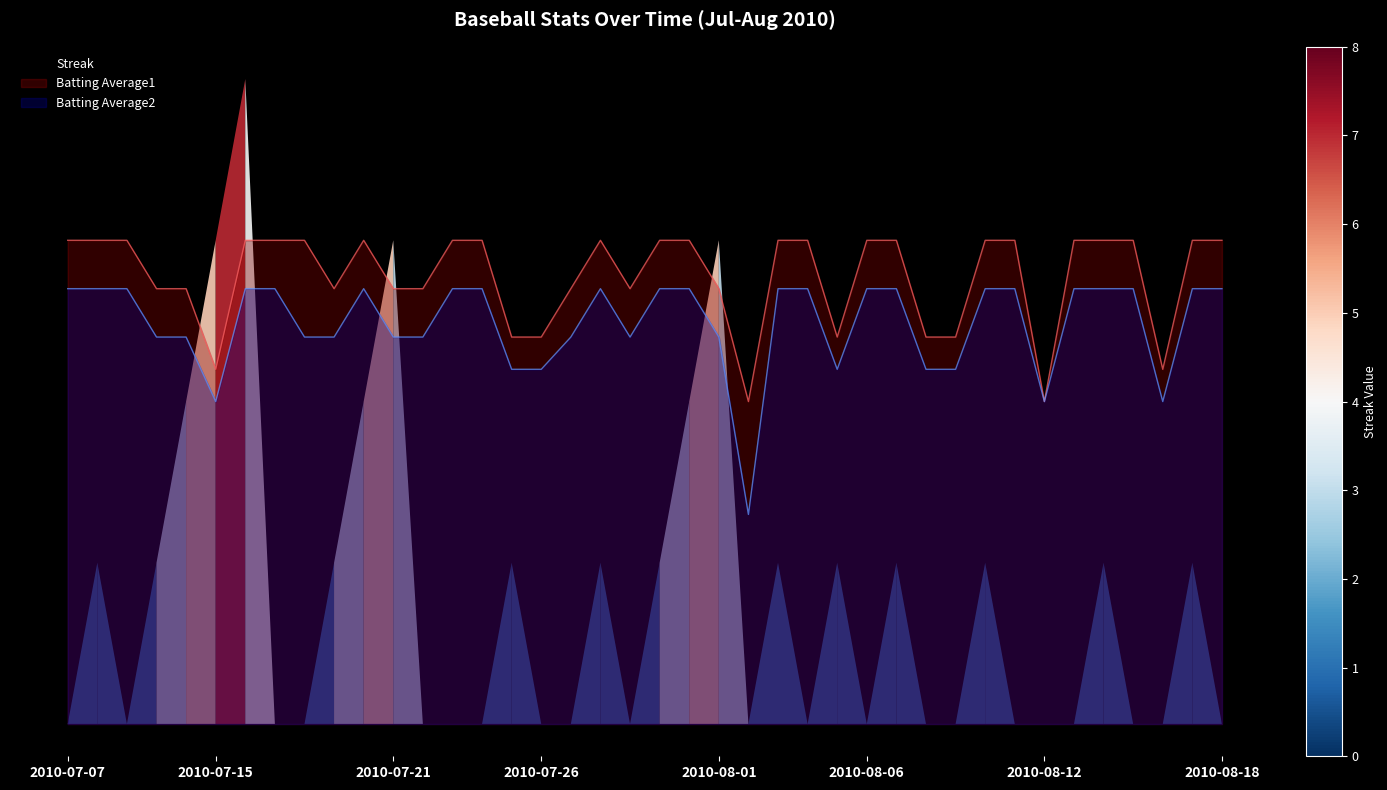

Which series has the largest total across all categories?

Batting Average1